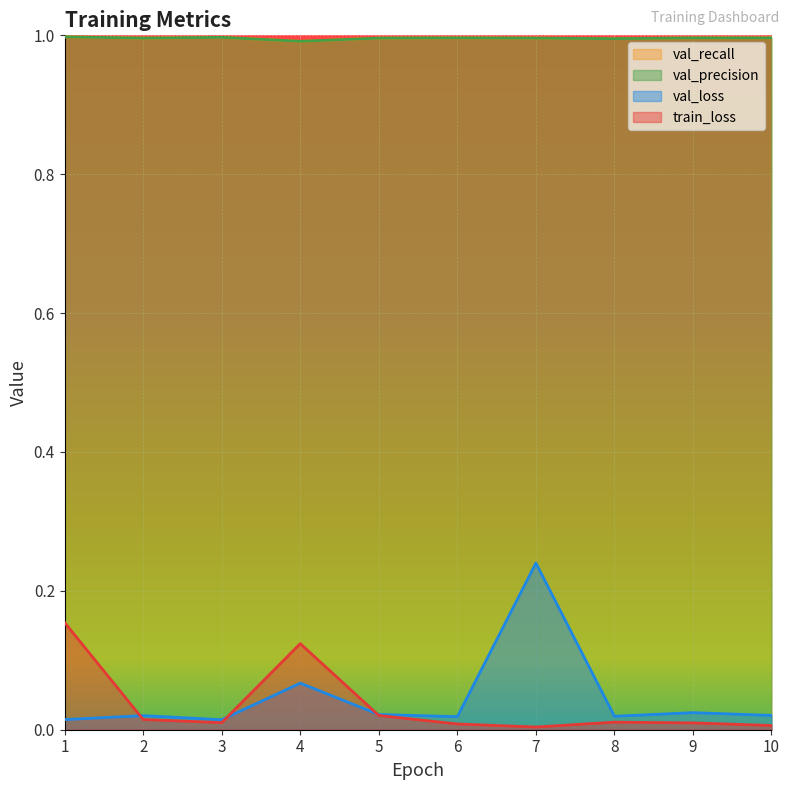

At which category is the sum across all series the highest?

7